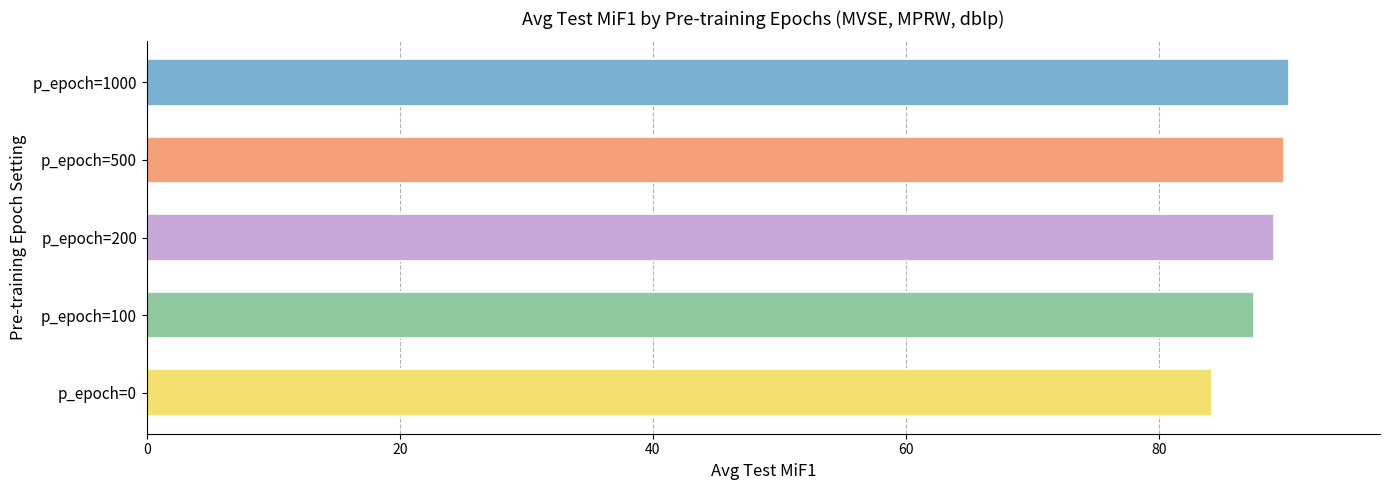

Which label corresponds to the smallest value in the chart?

p_epoch=0